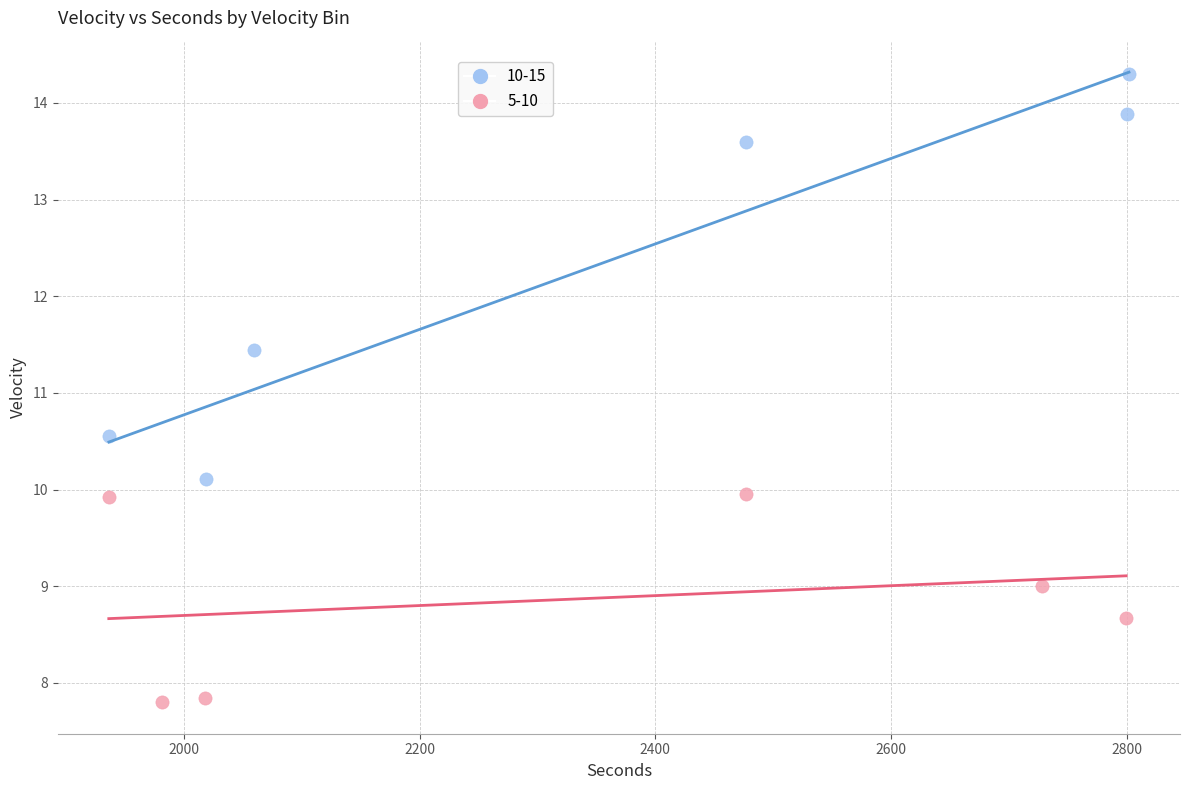

Which series has the largest Y range (max minus min)?

10-15